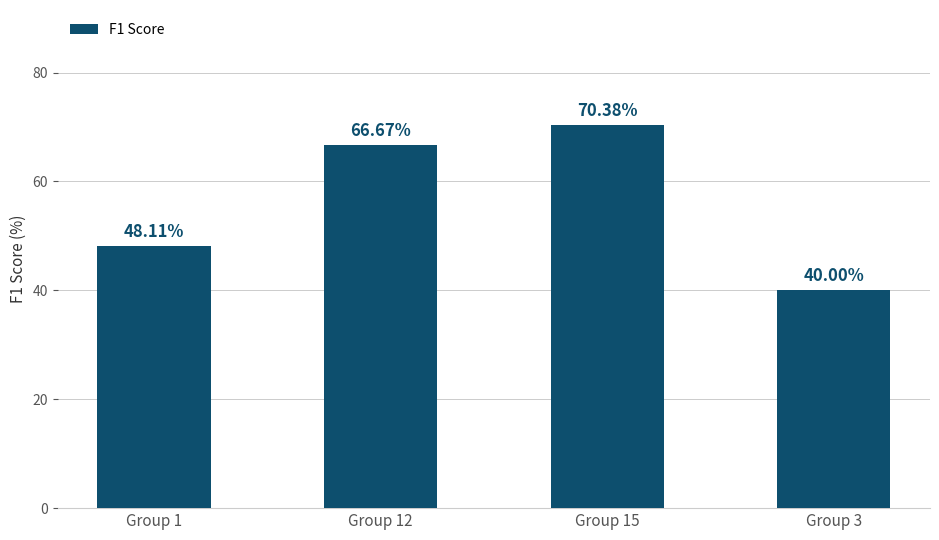

What value does the data have at Group 12?

0.7